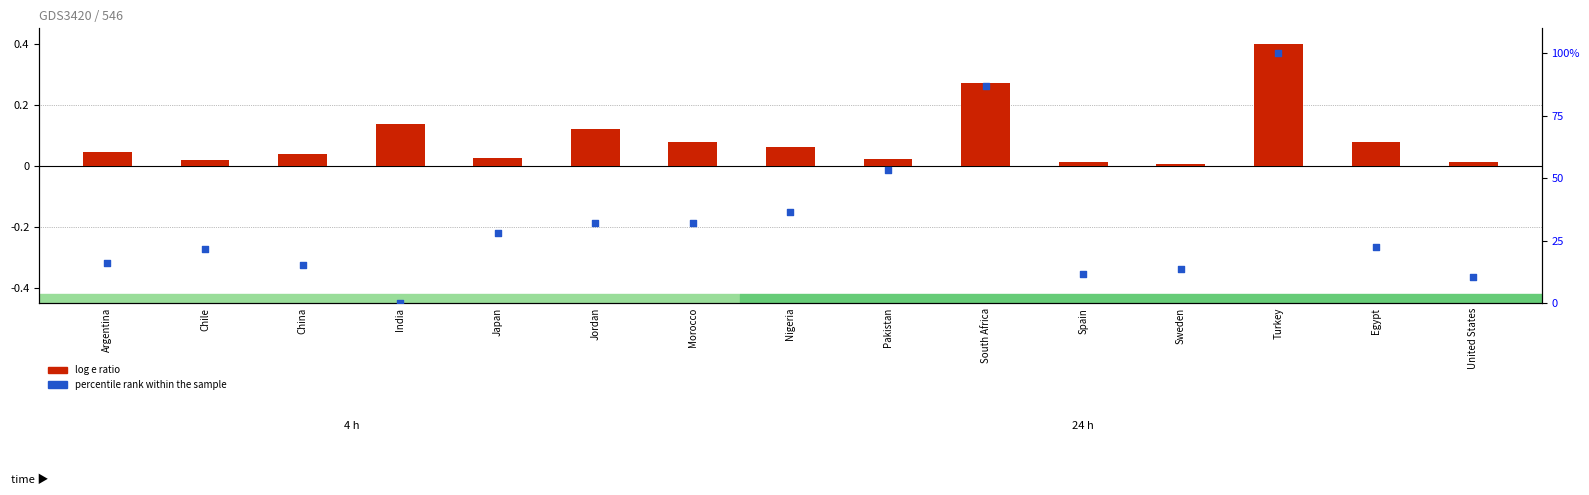

Which series has the widest spread of Y values?

percentile rank within the sample